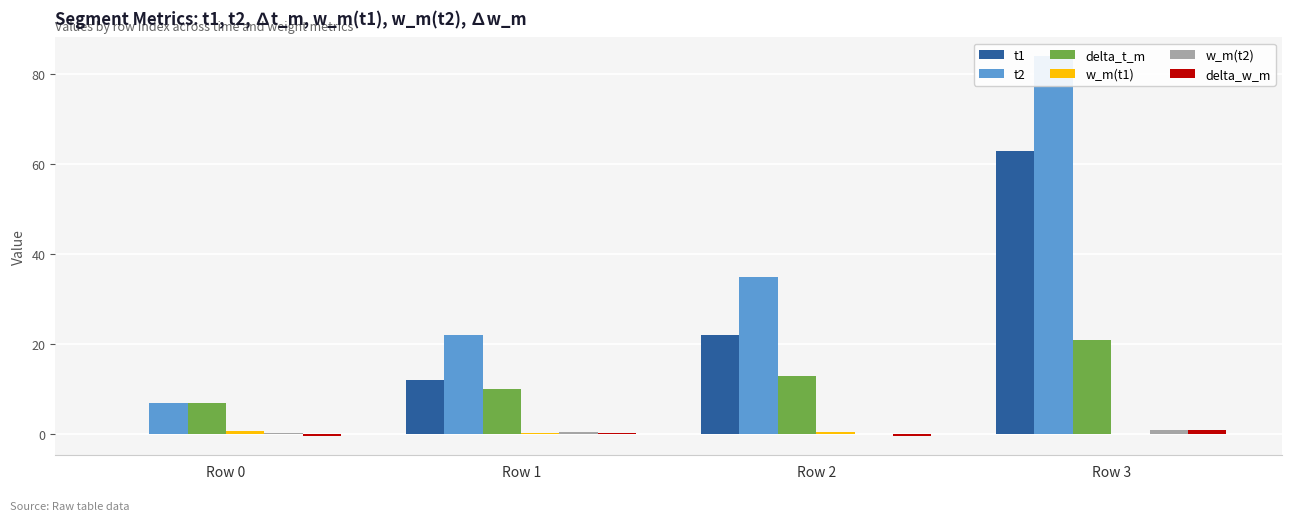

How many bars are there in each group?

6